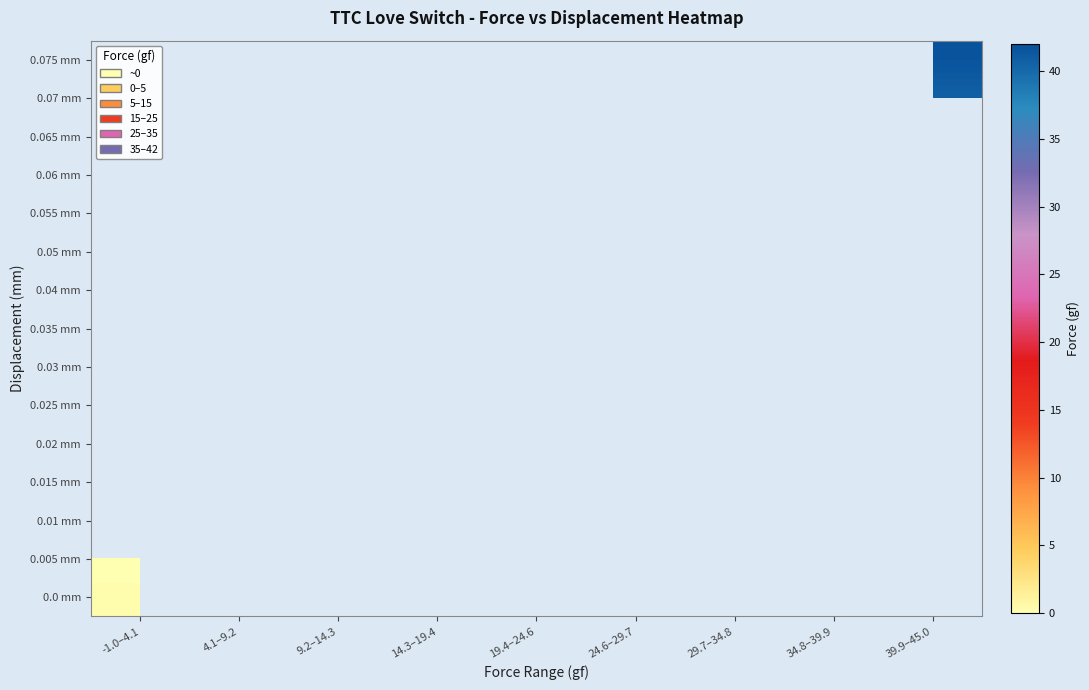

Between 9.2–14.3 and -1.0–4.1, which is larger?

-1.0–4.1